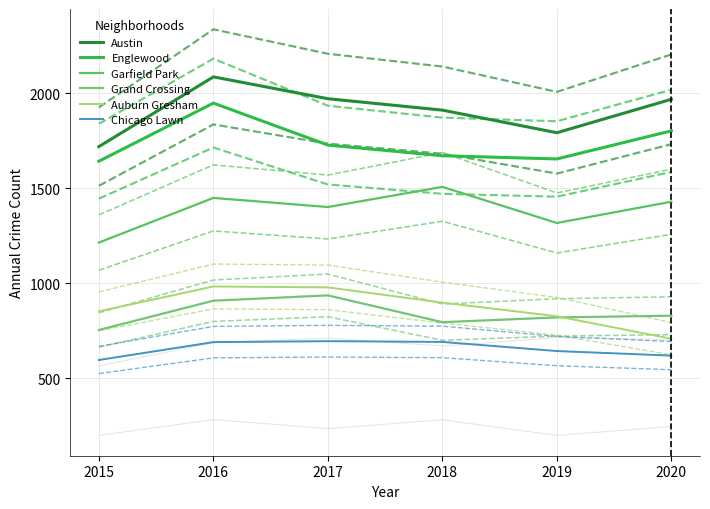

What is the approximate value of Grand Crossing at 2020?

829